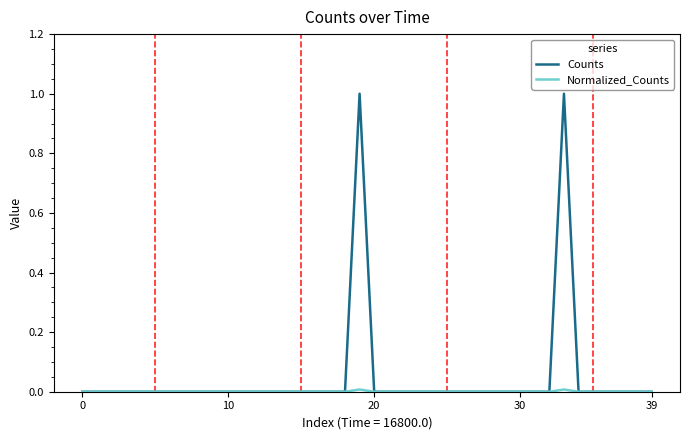

Which series has the largest range (max minus min)?

Counts